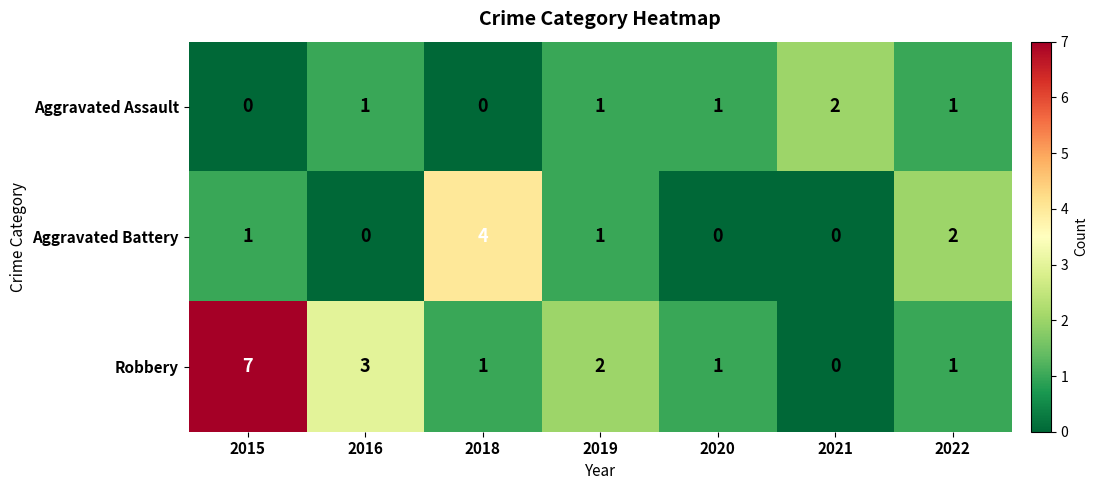

What is the total value across all series at 2018?

5